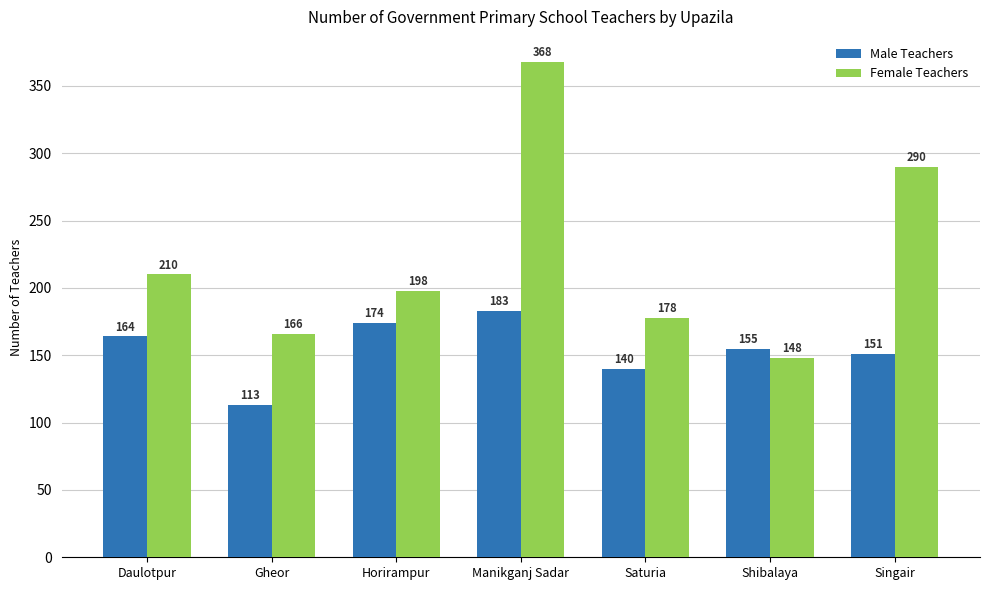

Rank the categories by Female Teachers value from lowest to highest.

Shibalaya, Gheor, Saturia, Horirampur, Daulotpur, Singair, Manikganj Sadar